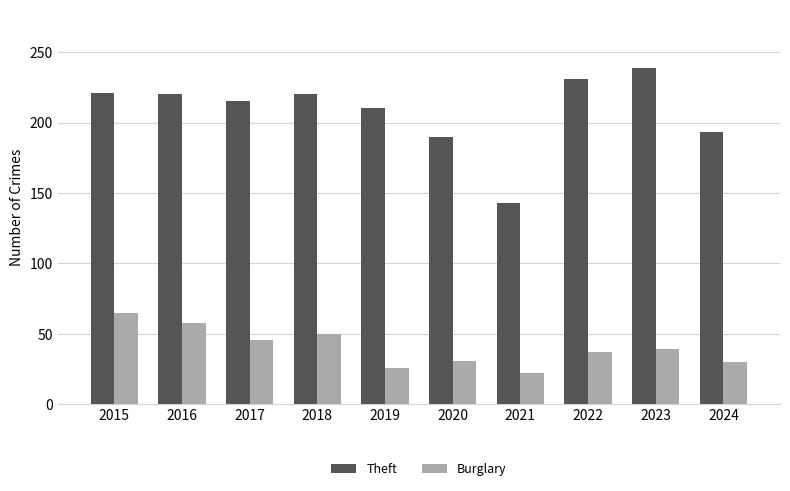

Does the chart contain stacked bars?

No